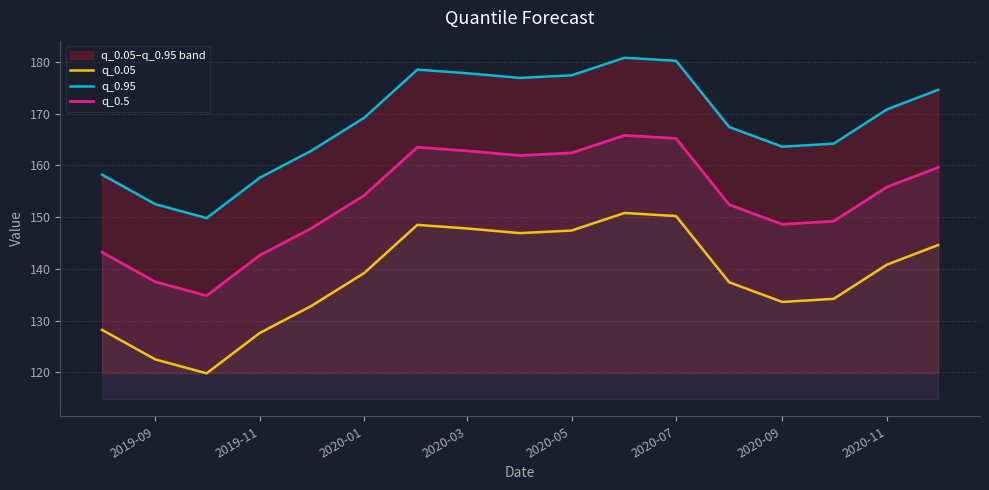

What is the difference between the second highest and second lowest values in the q_0.95 series?

27.7